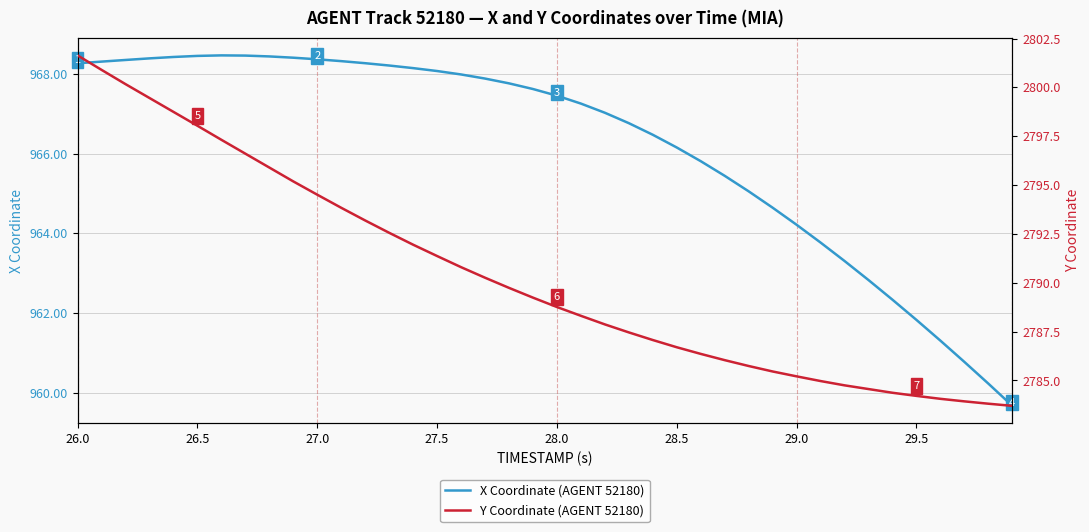

True or false: X Coordinate (AGENT 52180) and Y Coordinate (AGENT 52180) cross at least once.

False